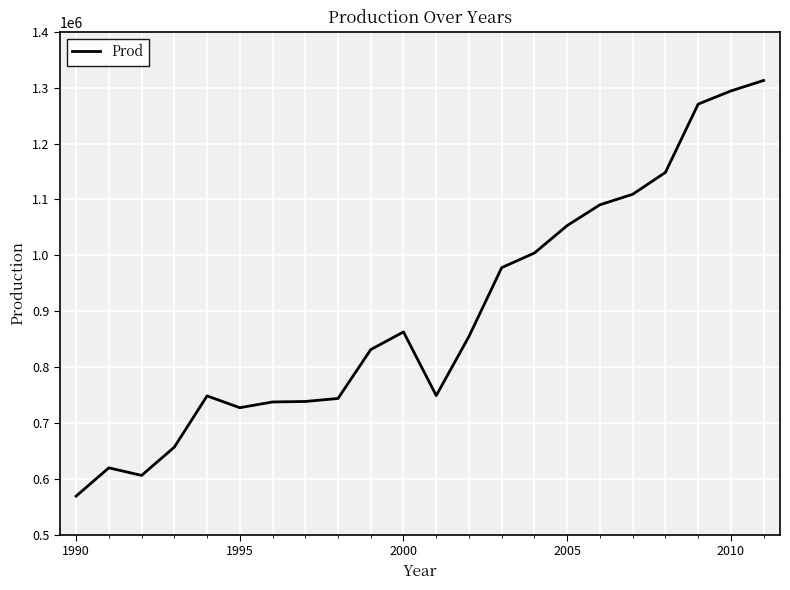

What is the difference between the maximum and minimum values?

744020